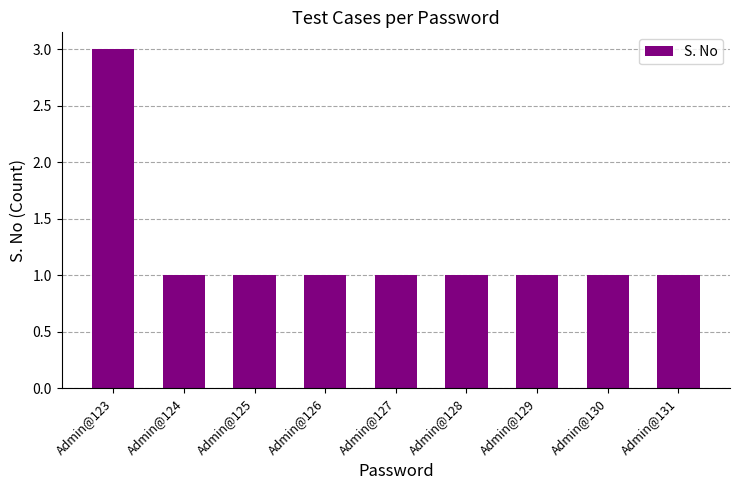

What is the value of the 7th bar from the left?

1